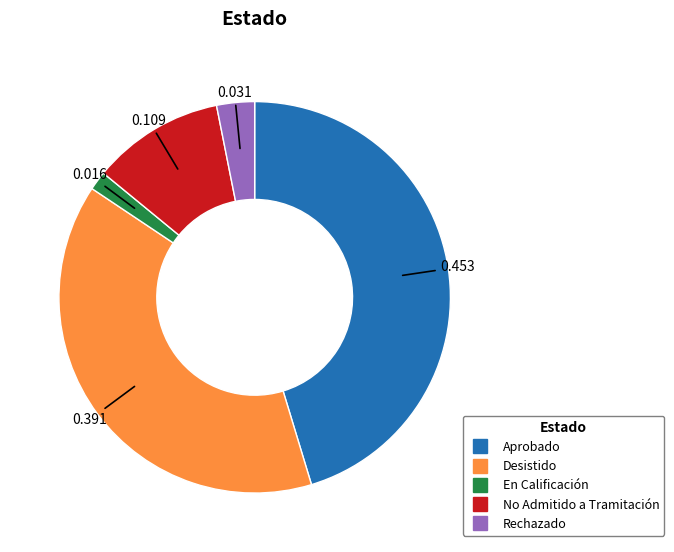

Do Aprobado and Desistido together represent more than half of the pie?

Yes